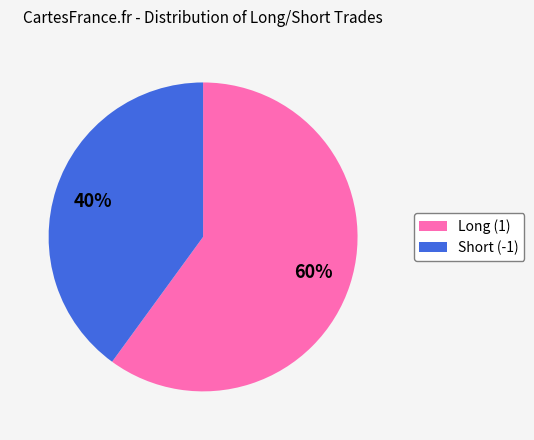

Which category has the smallest portion of the pie?

Short (-1)